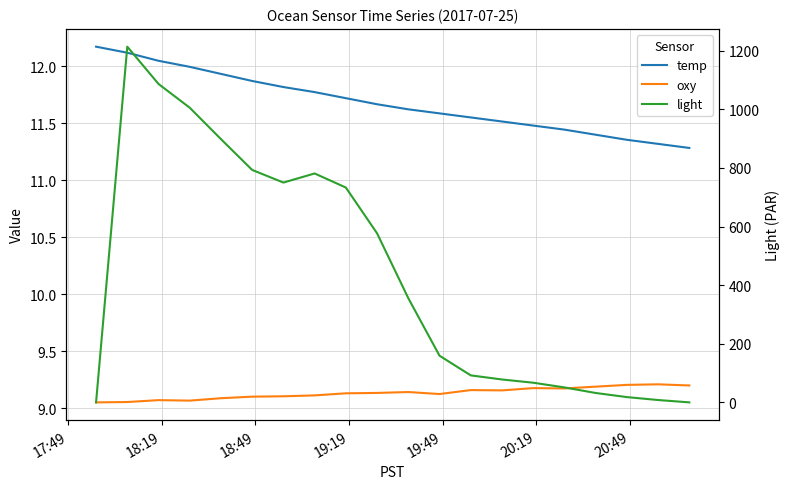

True or false: temp has more than 2 interior local peaks.

False